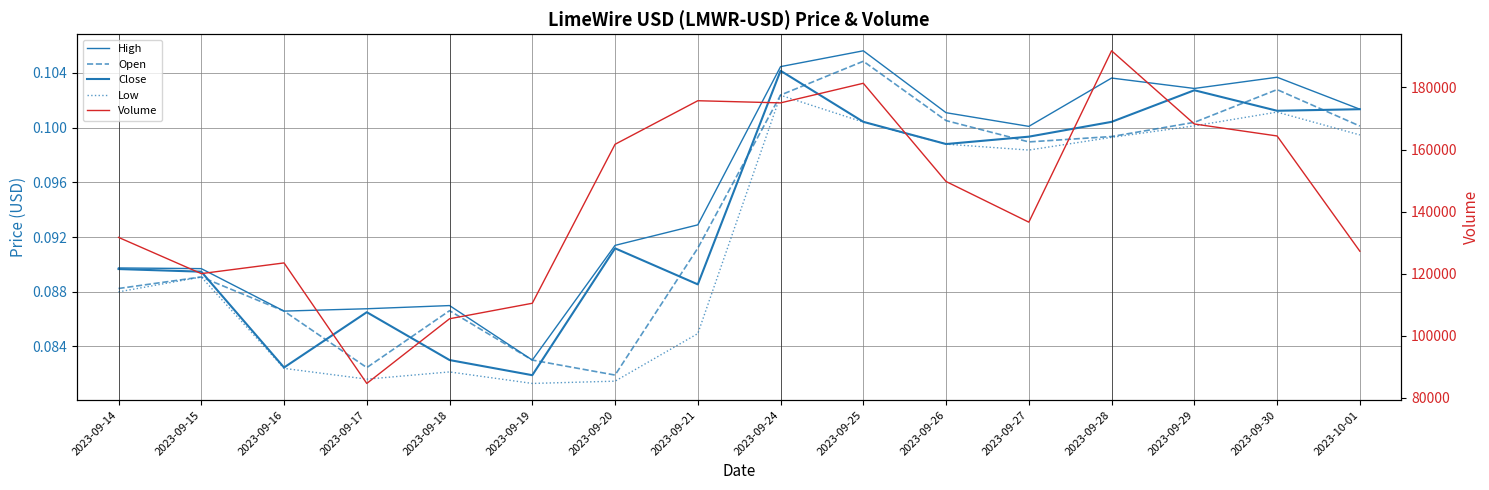

Rank the categories by Open value from lowest to highest.

2023-09-20, 2023-09-17, 2023-09-19, 2023-09-16, 2023-09-18, 2023-09-14, 2023-09-15, 2023-09-21, 2023-09-27, 2023-09-28, 2023-10-01, 2023-09-29, 2023-09-26, 2023-09-24, 2023-09-30, 2023-09-25